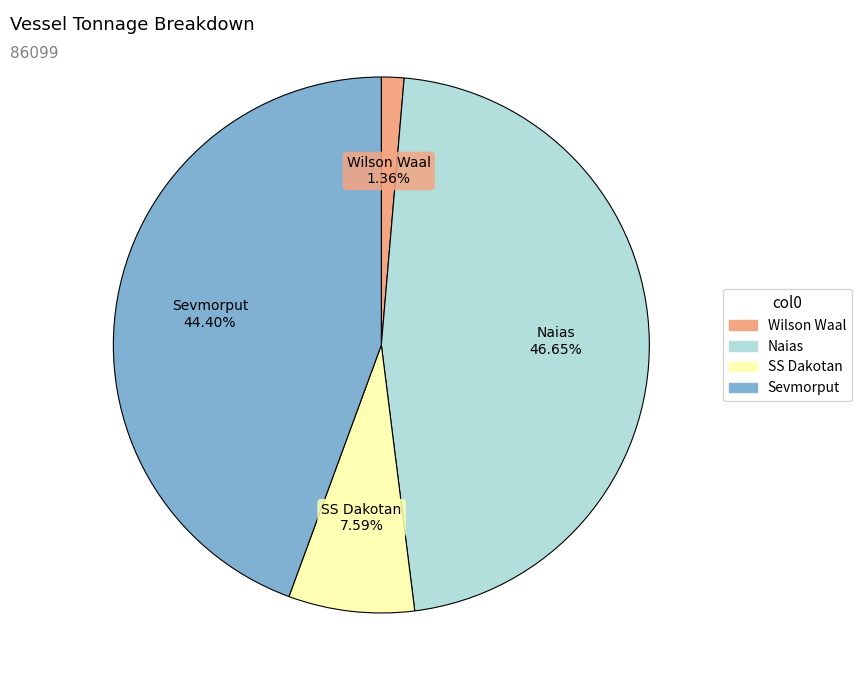

True or false: SS Dakotan accounts for 8% of the total.

True